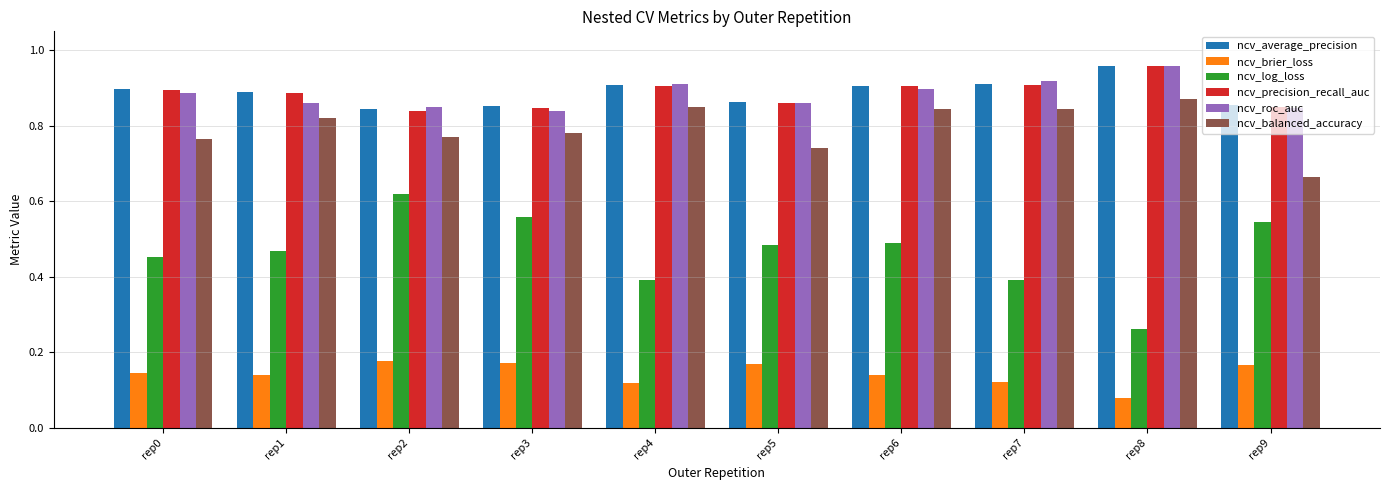

Count the ncv_log_loss values in the range 0 to 1.

10